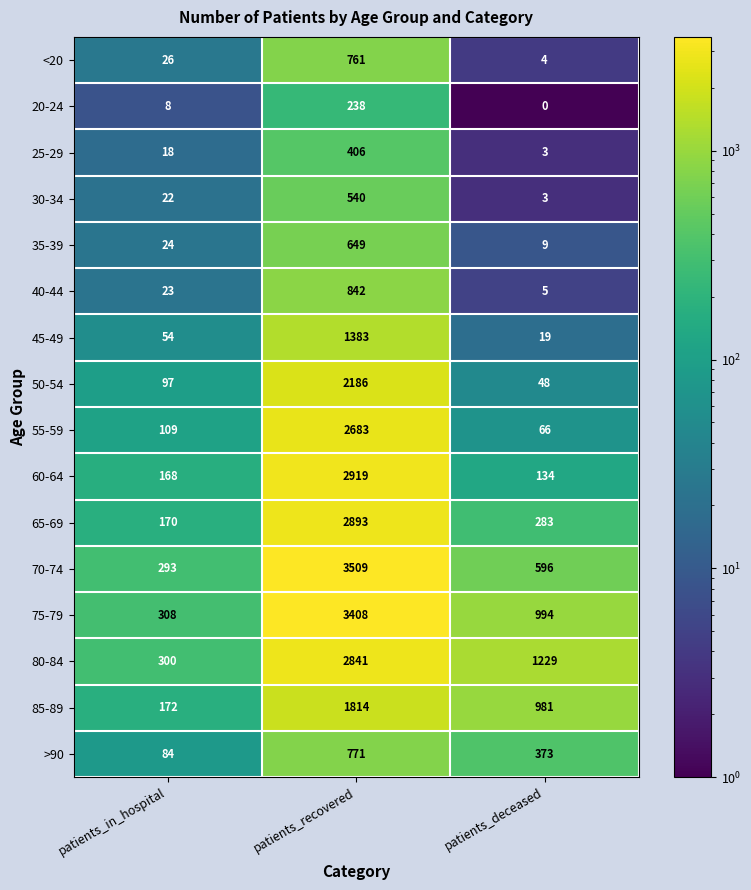

Rank the series by their maximum value, from highest to lowest.

70-74, 75-79, 60-64, 65-69, 80-84, 55-59, 50-54, 85-89, 45-49, 40-44, >90, <20, 35-39, 30-34, 25-29, 20-24